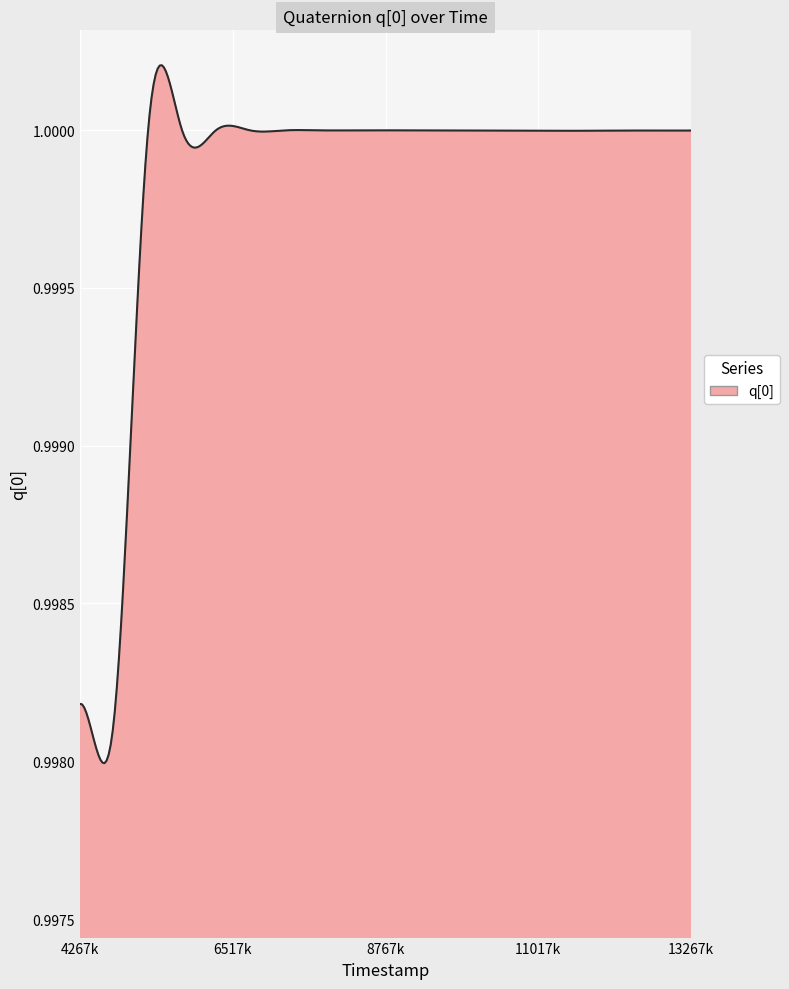

Rank the categories by value from highest to lowest.

4, 6, 8, 10, 5, 7, 9, 11, 12, 3, 13, 17, 19, 18, 14, 16, 15, 1, 0, 2